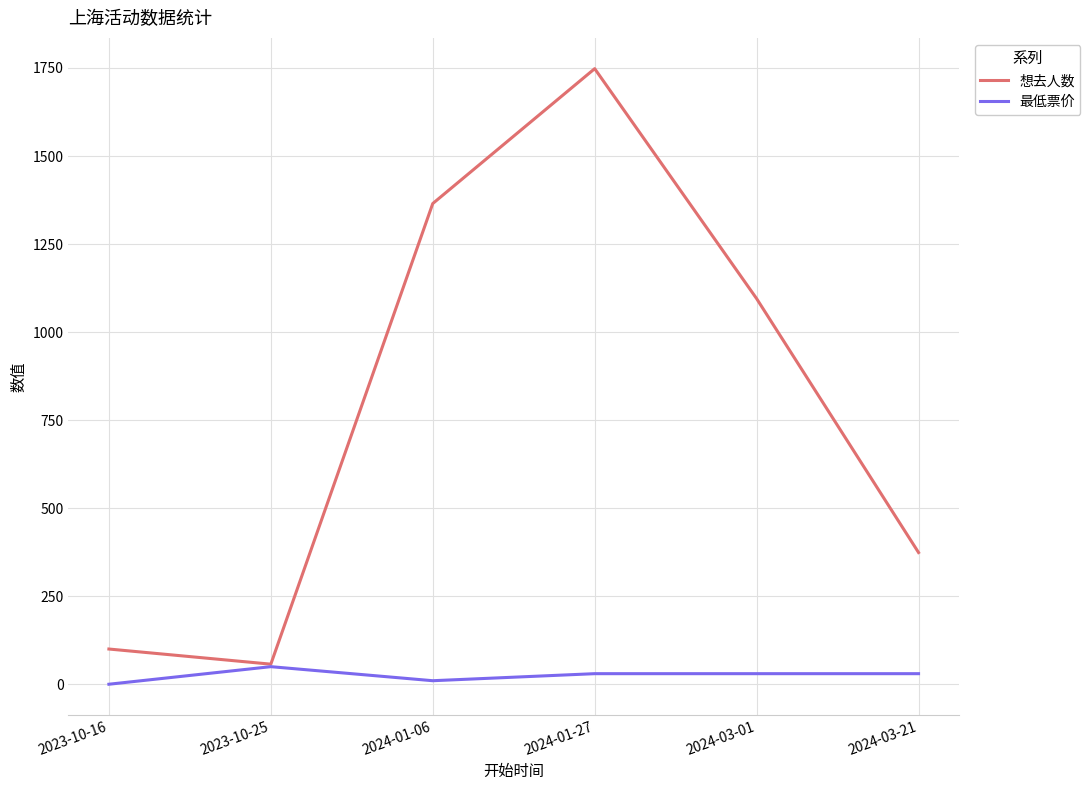

What is the difference between the maximum and minimum values in the 最低票价 series?

49.9